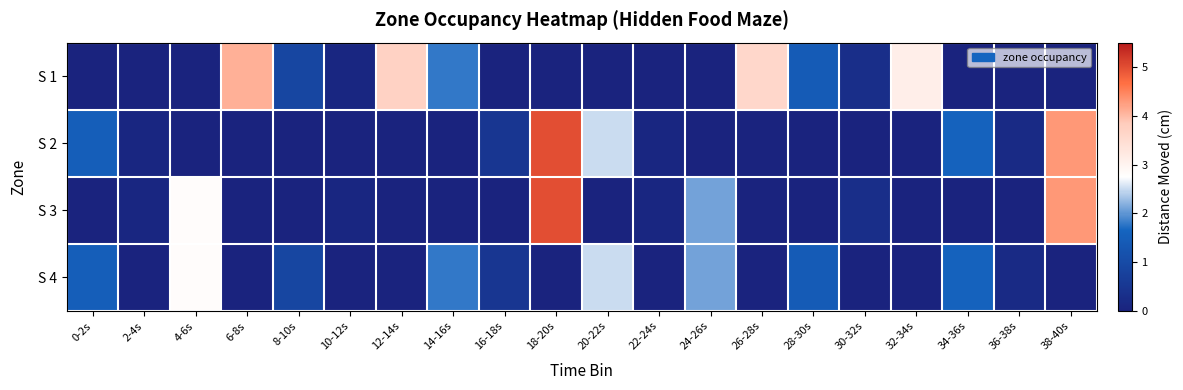

At which category is the sum across all series the highest?

18-20s